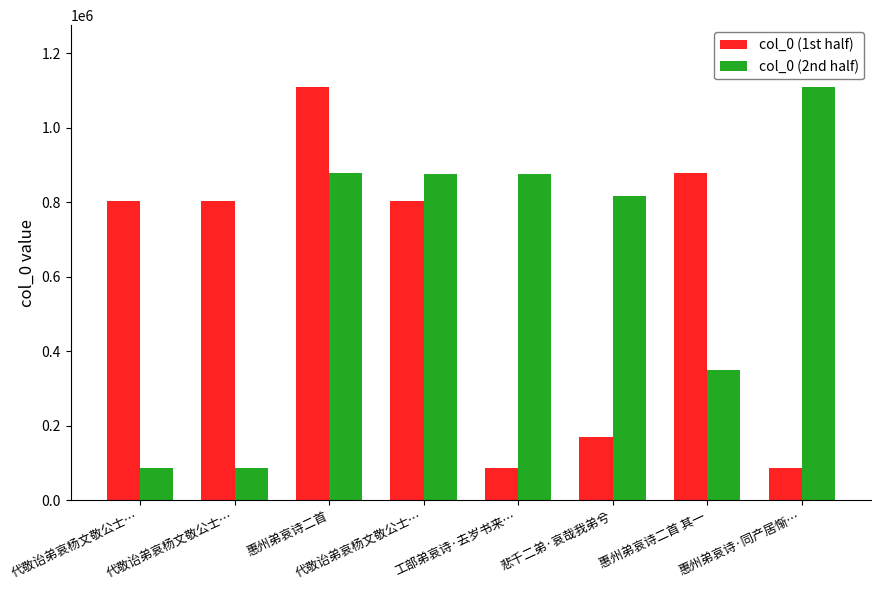

Reading left to right, transcribe all the data shown in this chart.

col_0 (1st half): 代敬诒弟哀杨文敬公士…=802465	代敬诒弟哀杨文敬公士…=802464	惠州弟哀诗二首=1108589	代敬诒弟哀杨文敬公士…=802466	工部弟哀诗·去岁书来…=87952	悲千二弟·哀哉我弟兮=170916	惠州弟哀诗二首 其一=877861	惠州弟哀诗·同产居惭…=87986
col_0 (2nd half): 代敬诒弟哀杨文敬公士…=87988	代敬诒弟哀杨文敬公士…=87954	惠州弟哀诗二首=877860	代敬诒弟哀杨文敬公士…=876248	工部弟哀诗·去岁书来…=876249	悲千二弟·哀哉我弟兮=816602	惠州弟哀诗二首 其一=349515	惠州弟哀诗·同产居惭…=1108555